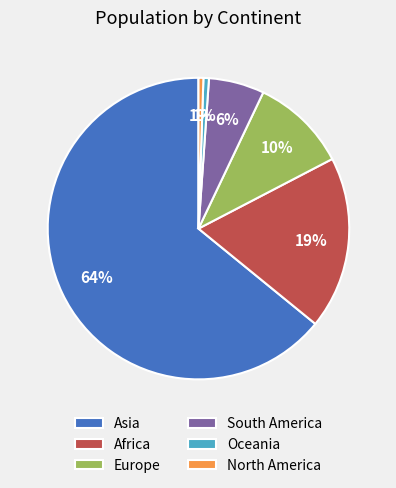

Between South America and Asia, which is larger?

Asia